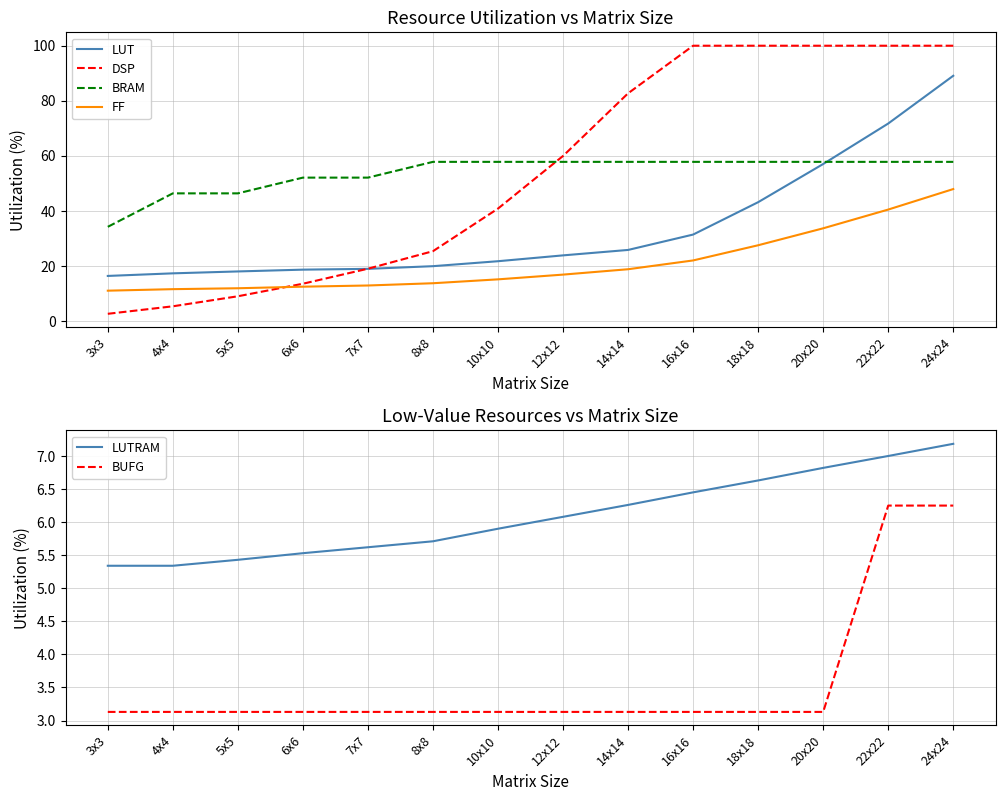

What position from the right is 14x14?

6